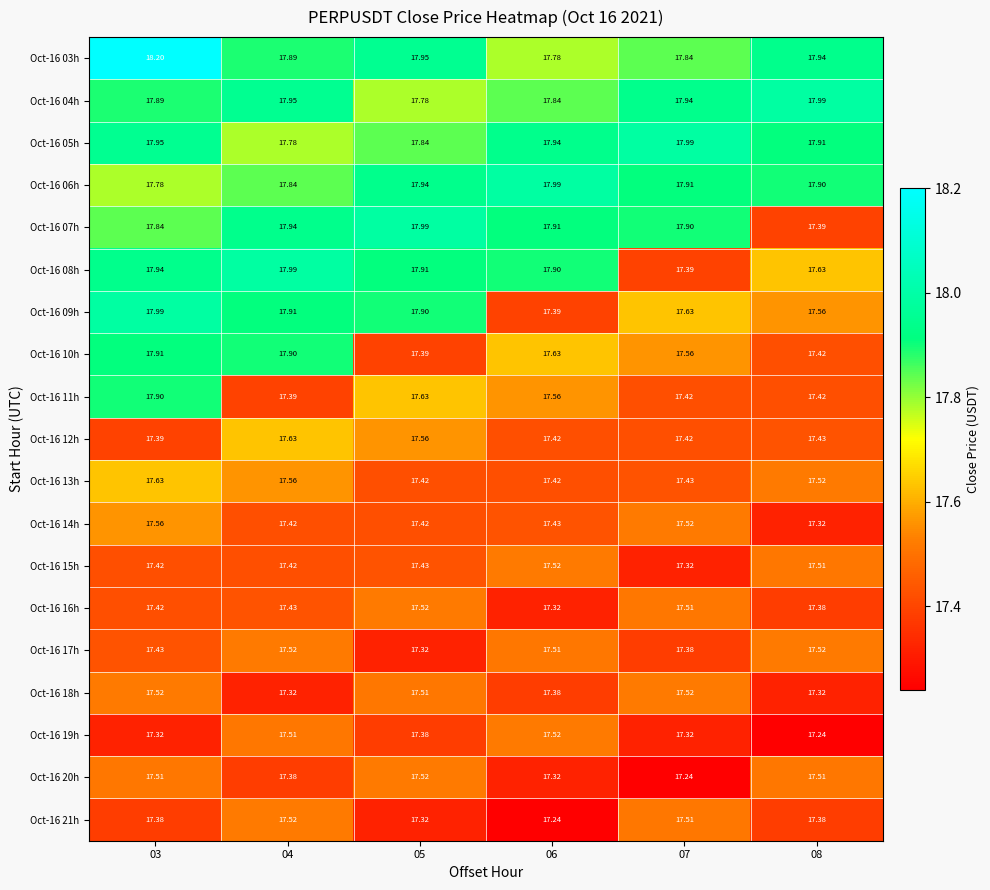

Is the value of Oct-16 20h at 05 greater than the value of Oct-16 12h at 06?

Yes